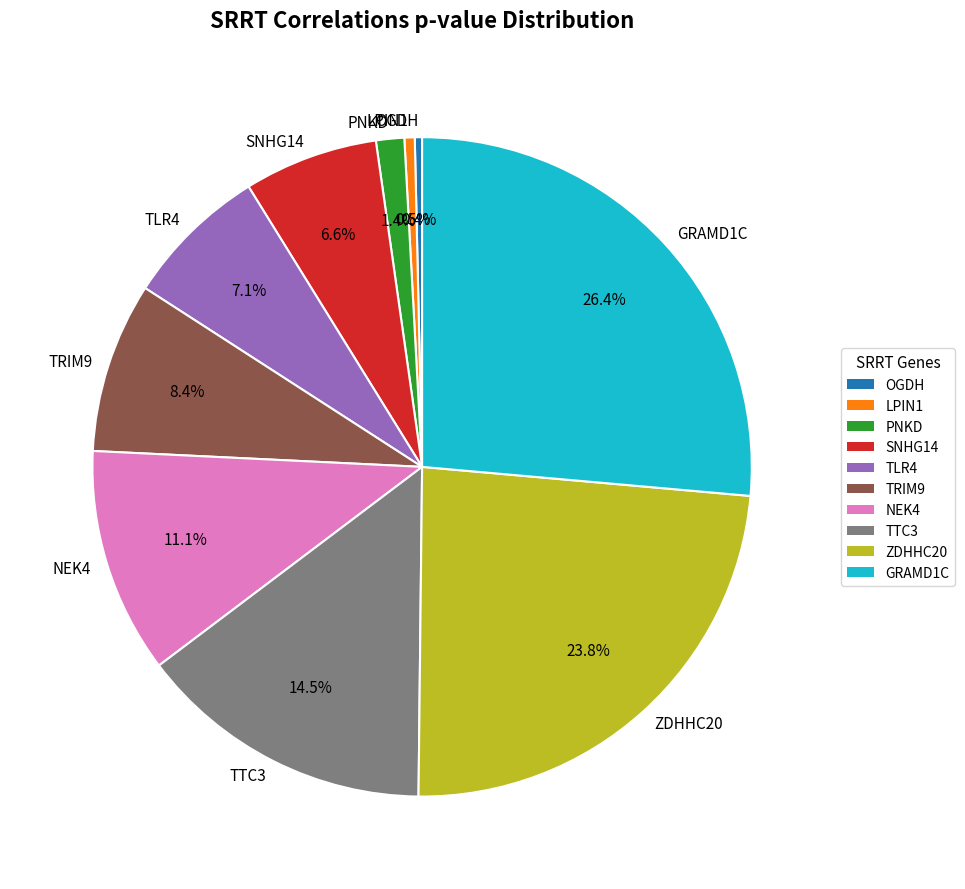

To the nearest percent, what is the average slice percentage?

10%